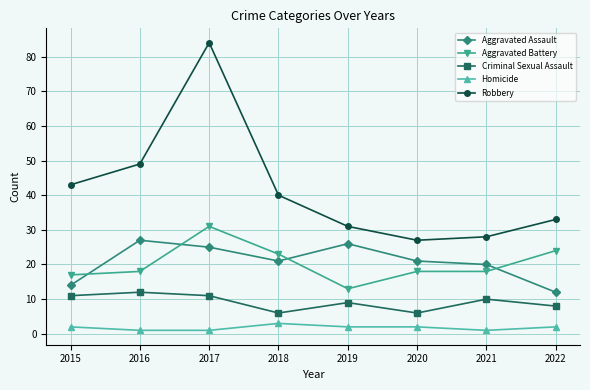

True or false: Aggravated Battery and Homicide intersect in this chart.

False